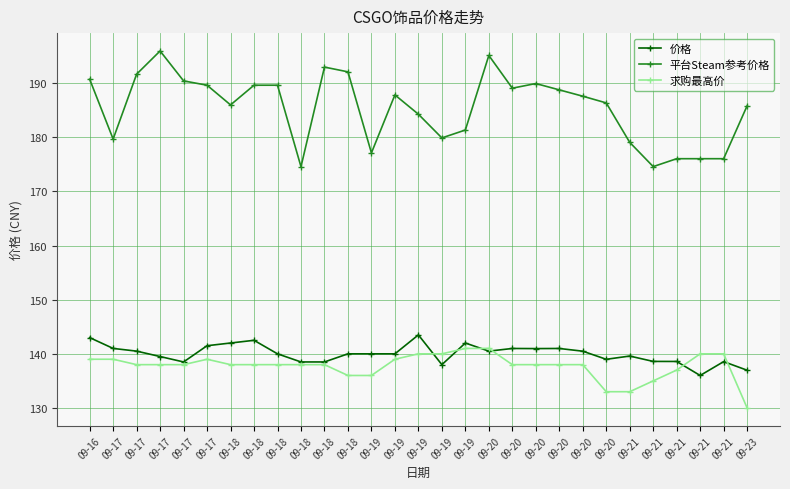

At which category is the sum across all series the highest?

09-20